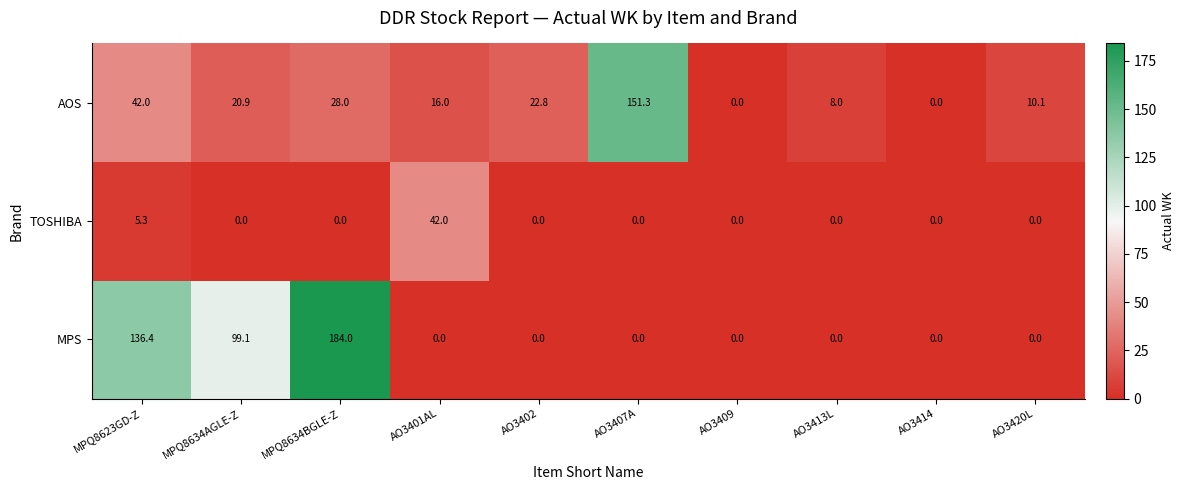

At which label is AOS closest to 75?

MPQ8623GD-Z